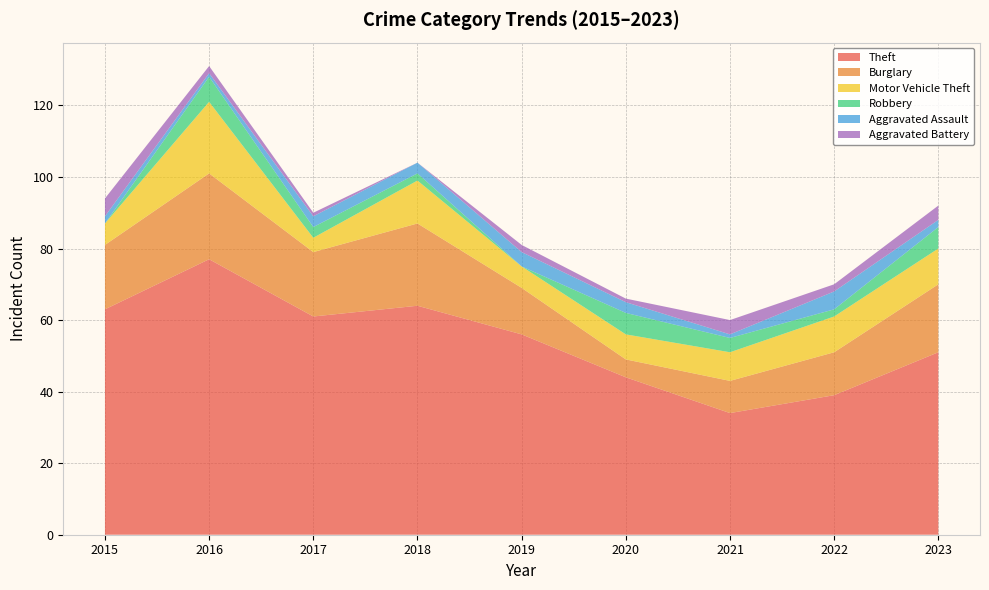

Reading left to right, extract all data points from this chart.

Theft: 63	77	61	64	56	44	34	39	51
Burglary: 18	24	18	23	13	5	9	12	19
Motor Vehicle Theft: 6	20	4	12	6	7	8	10	10
Robbery: 0	7	3	2	0	6	4	2	6
Aggravated Assault: 2	1	3	3	4	3	1	5	2
Aggravated Battery: 5	2	1	0	2	1	4	2	4